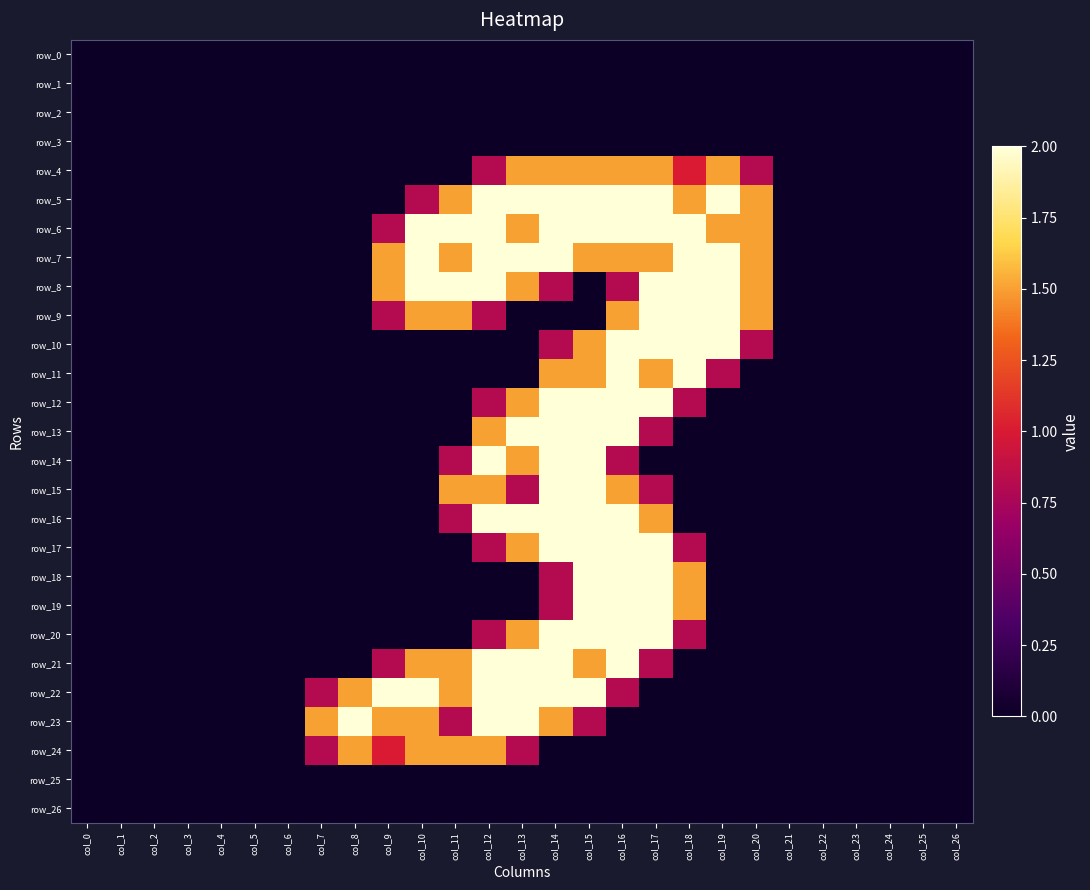

Which series changed the most between col_6 and col_17?

row_5